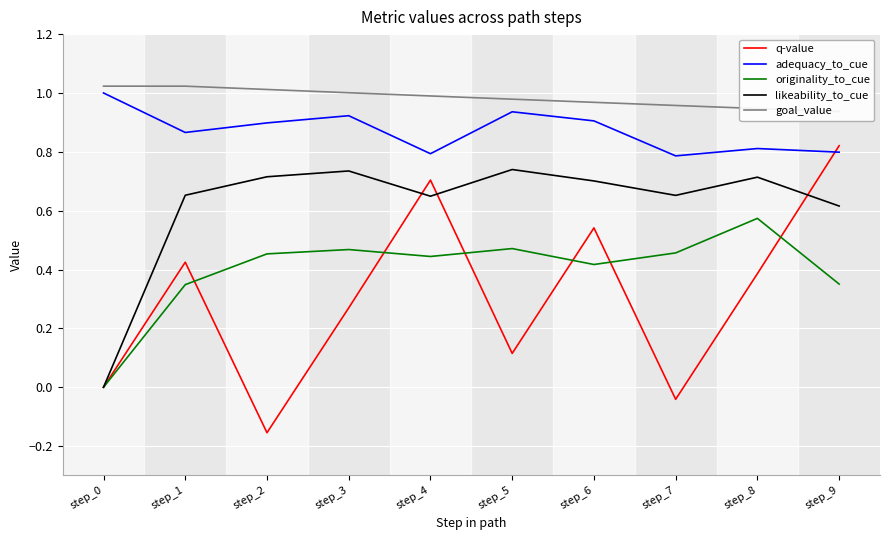

How many intersections are there between originality_to_cue and q-value?

6